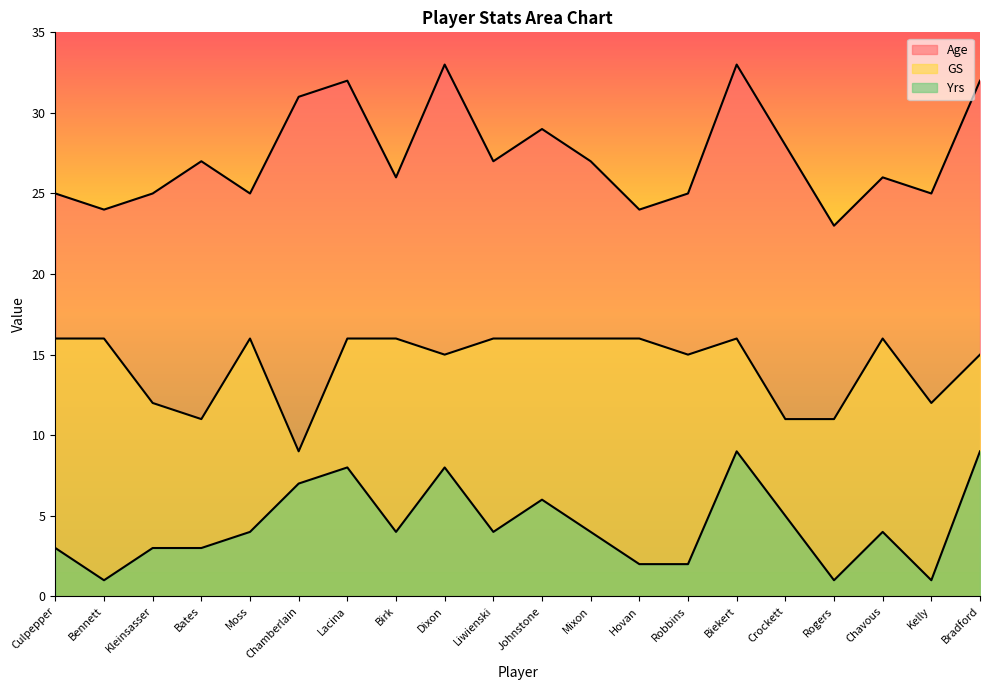

What is the sum of all Yrs values?

88